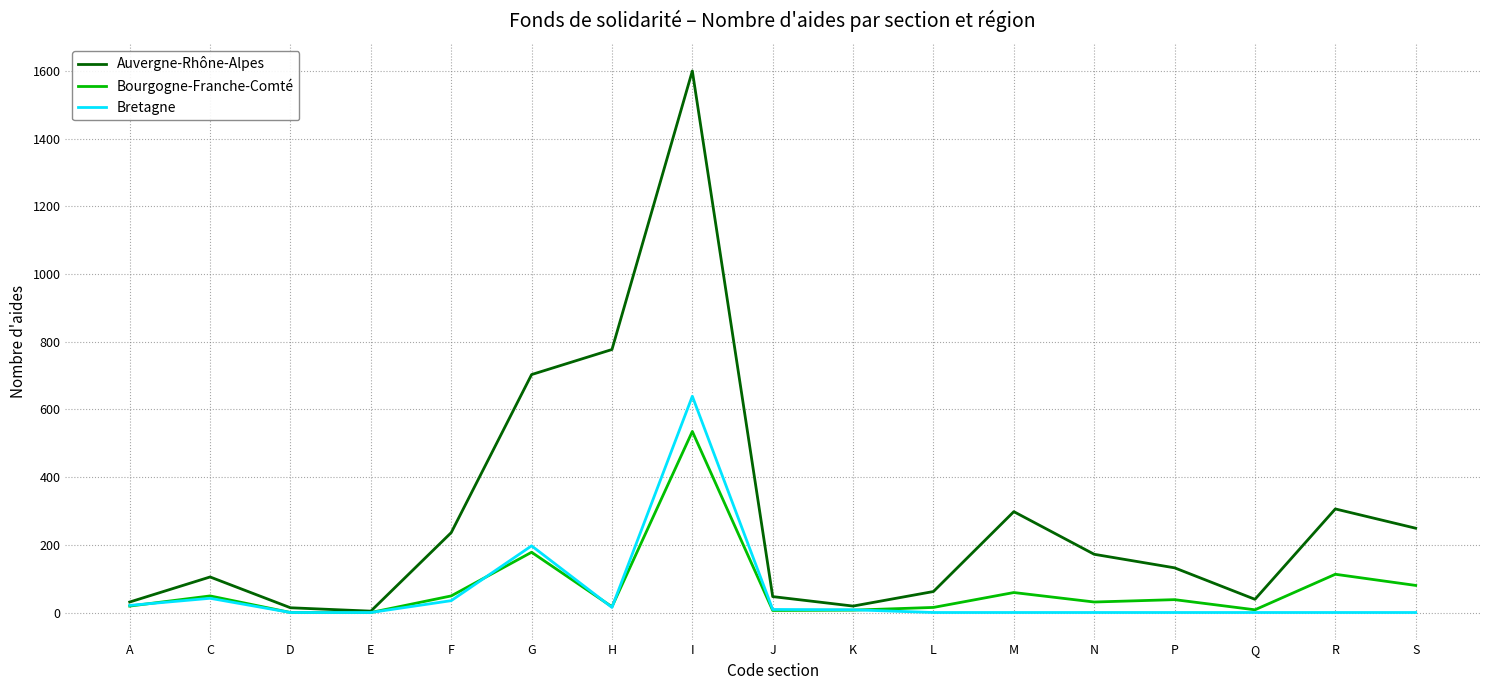

What is the spread (max minus min) of values at L?

62